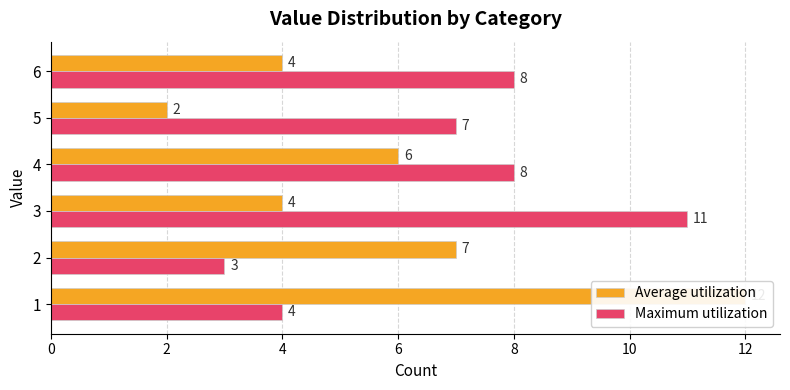

Rank the series at 6 from highest to lowest value.

Maximum utilization, Average utilization